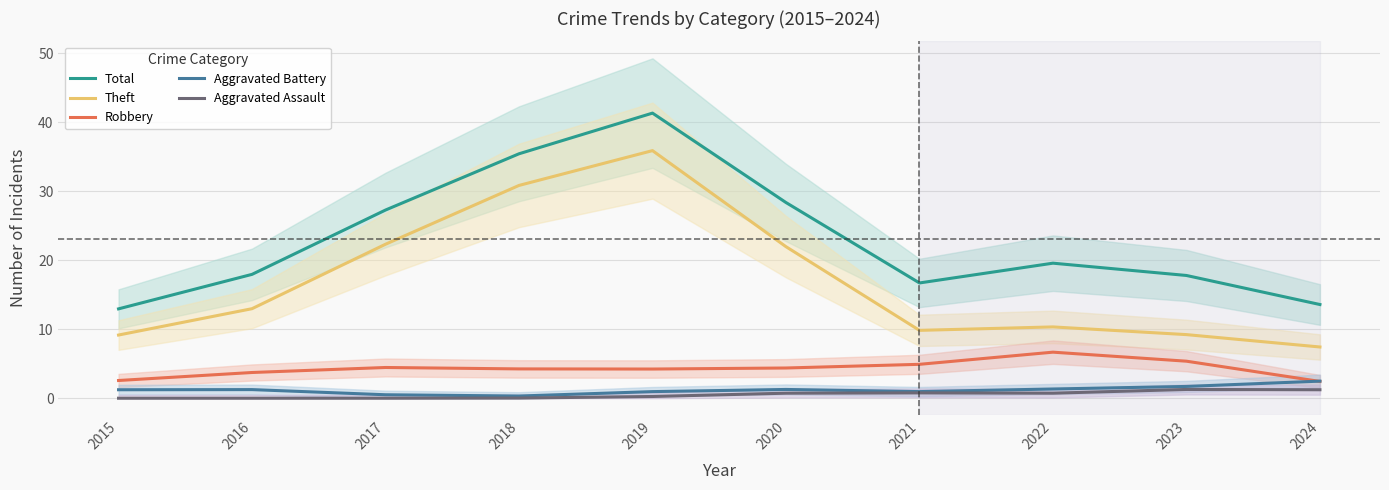

Between 2017 and 2018, which series saw the biggest shift?

Theft